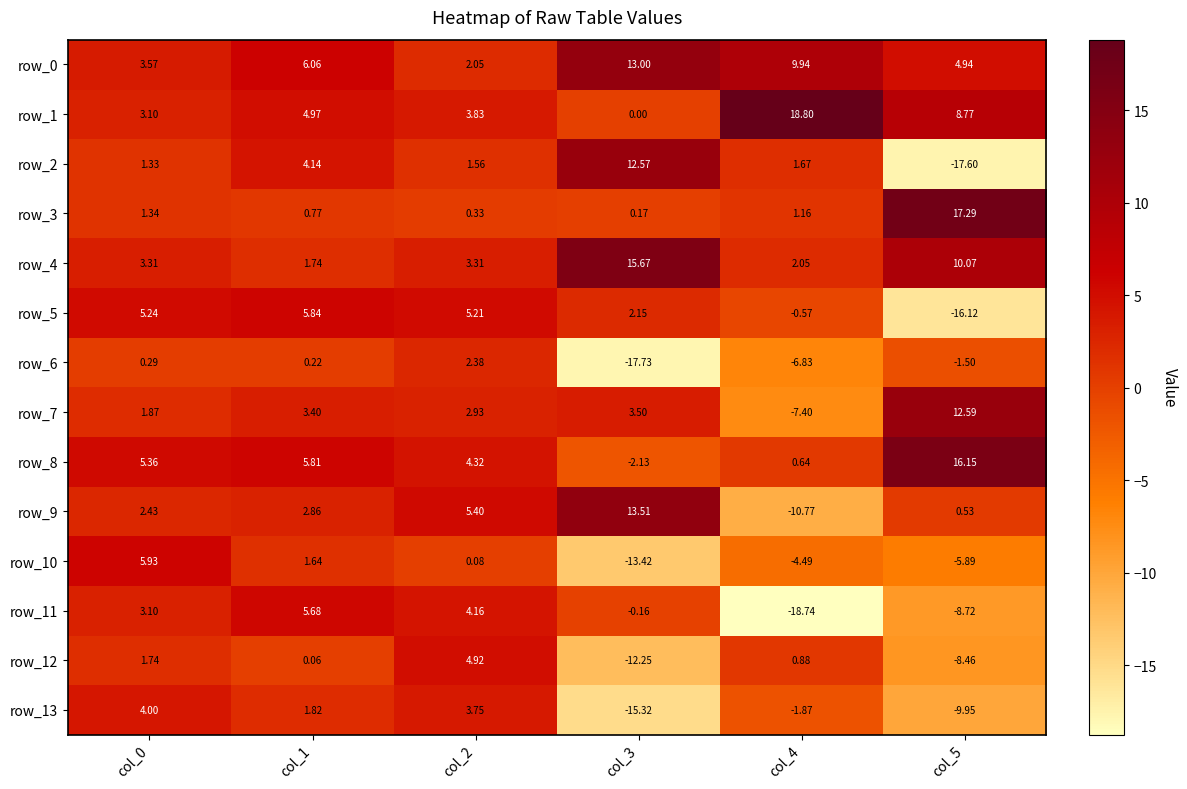

The value of row_1 at col_1 is 1.1. True or false?

False